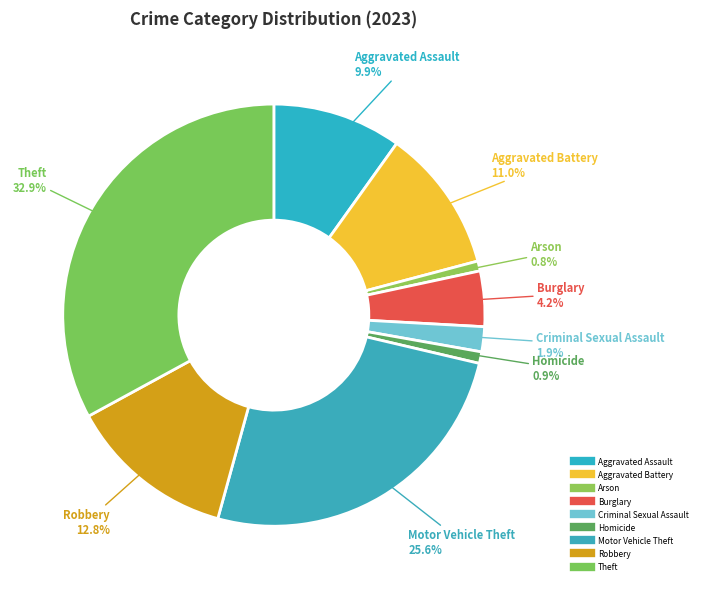

Is it true that Aggravated Battery is 11% of the pie?

True